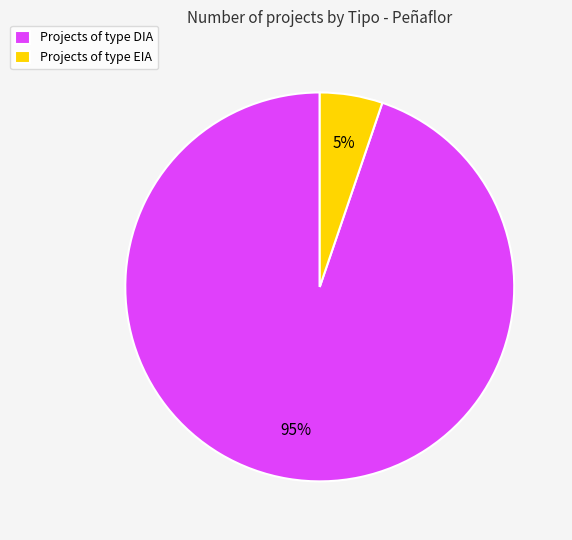

Which slice represents more than half of the pie?

Projects of type DIA